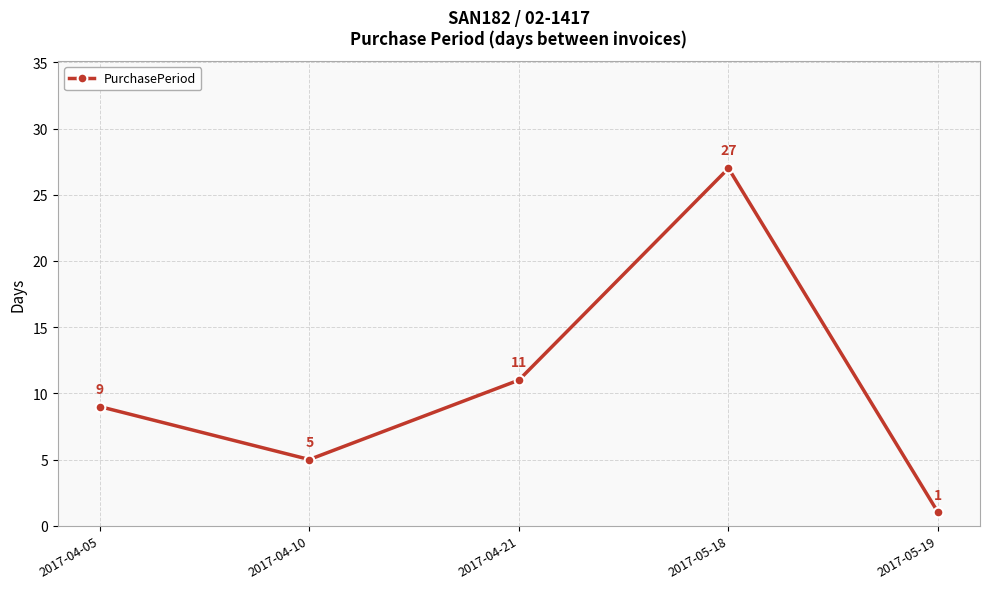

How many interior local peaks (higher than both neighbors) does the data have?

1